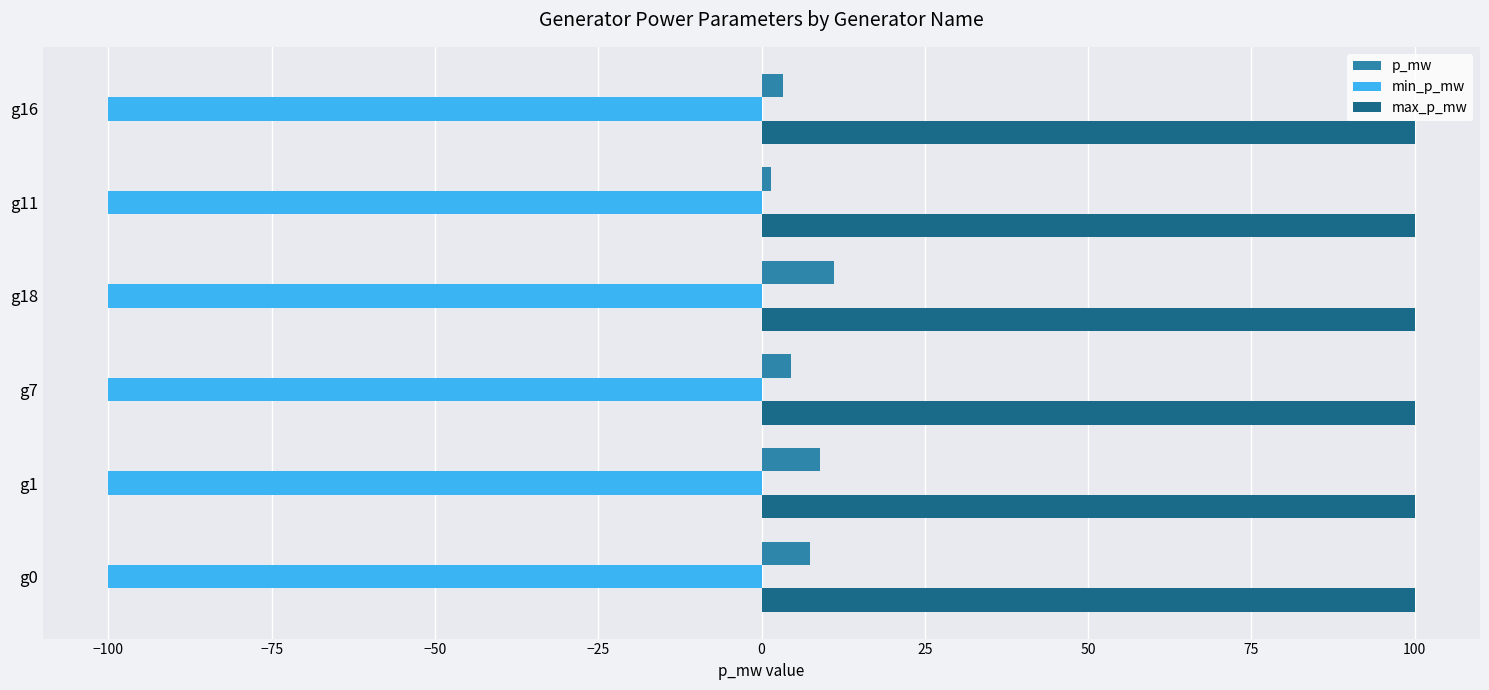

What is the spread (max minus min) of values at g7?

200.0